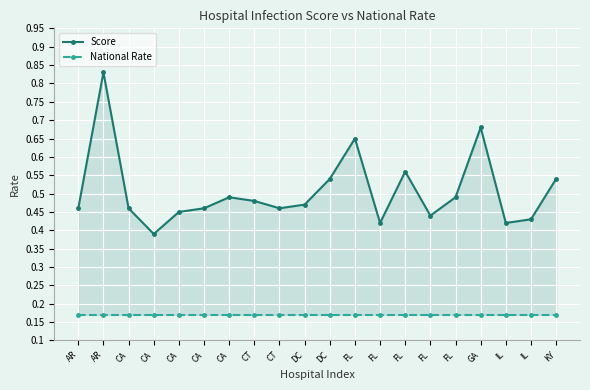

True or false: National Rate and Score intersect in this chart.

False